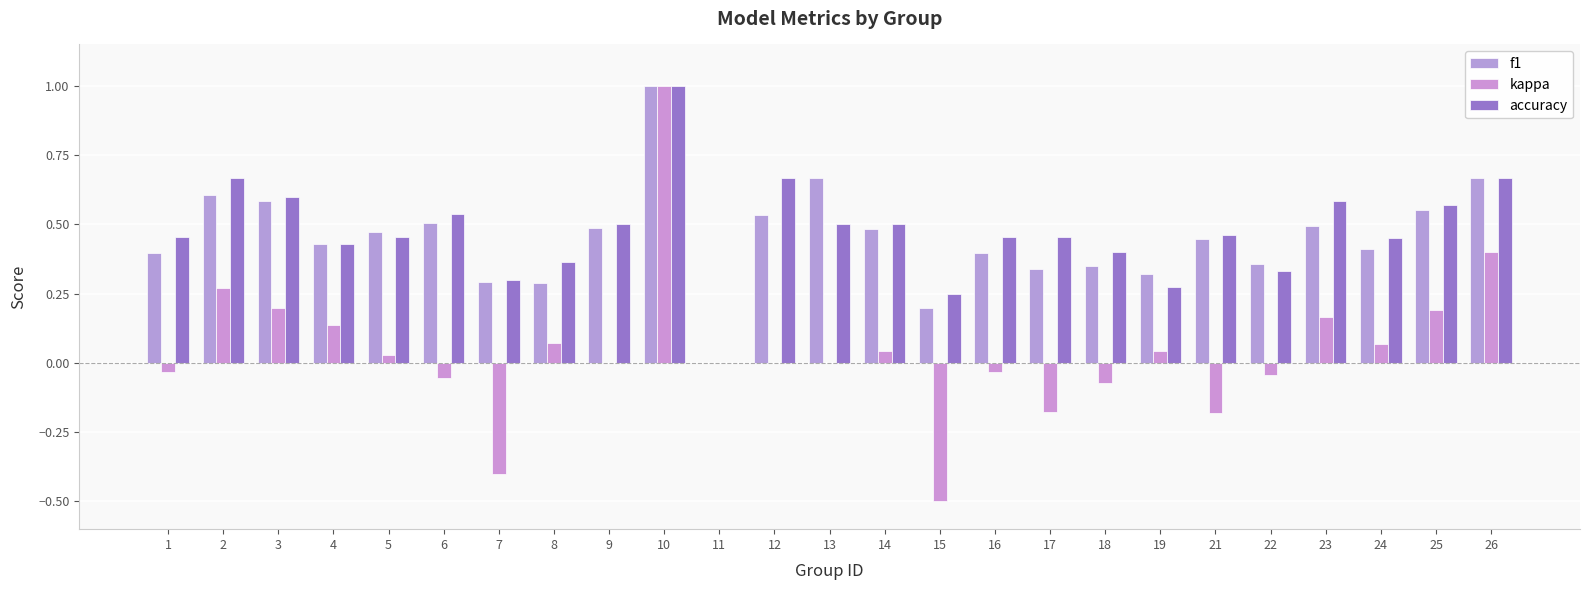

Is the value of accuracy at 5 greater than the value of f1 at 26?

No